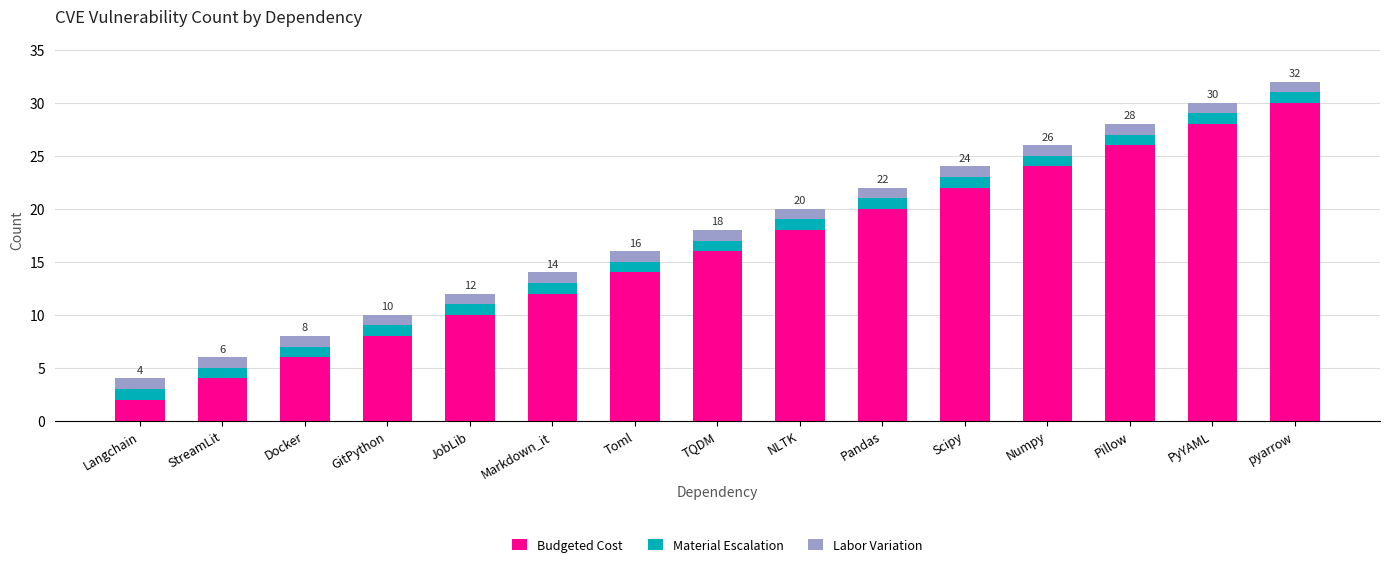

Are the bars horizontal?

No